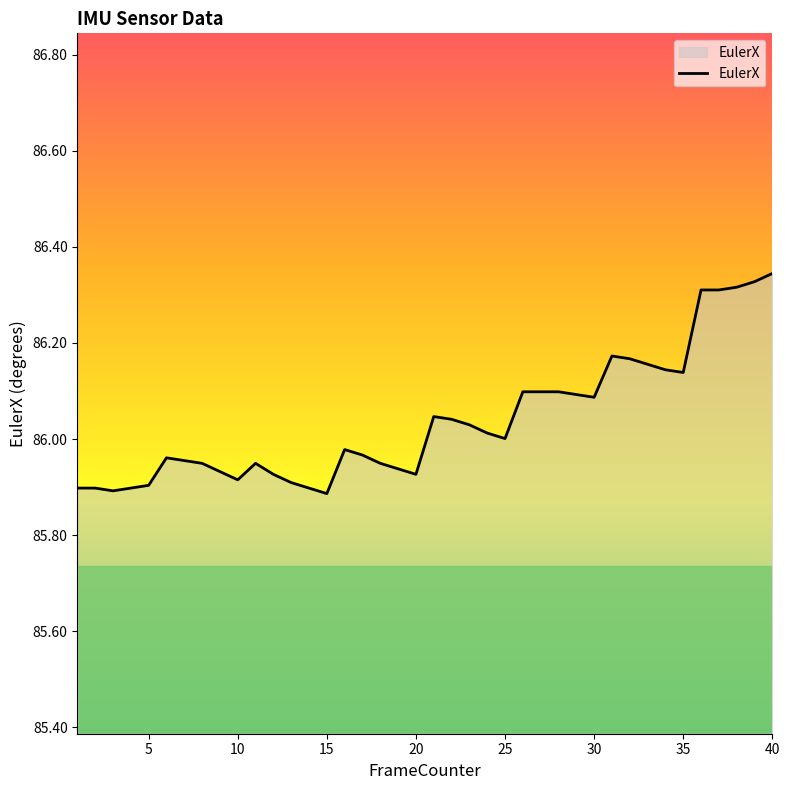

How many interior local valleys (lower than both neighbors) does the data have?

7